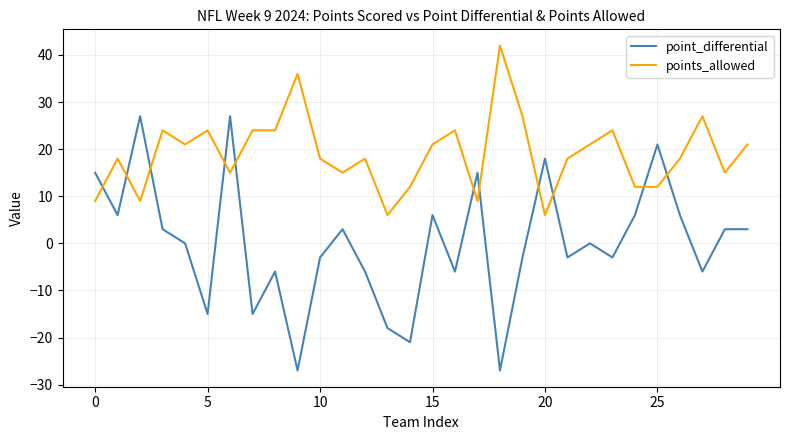

Rank the series by their average value, from lowest to highest.

point_differential, points_allowed